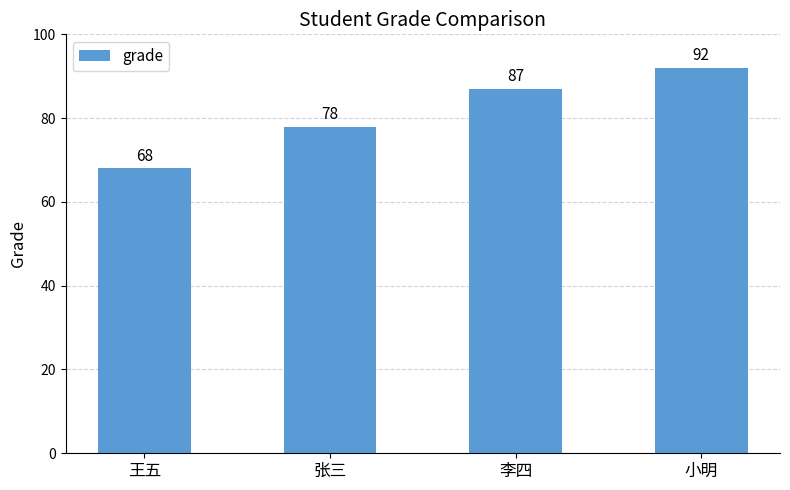

What is the average value?

81